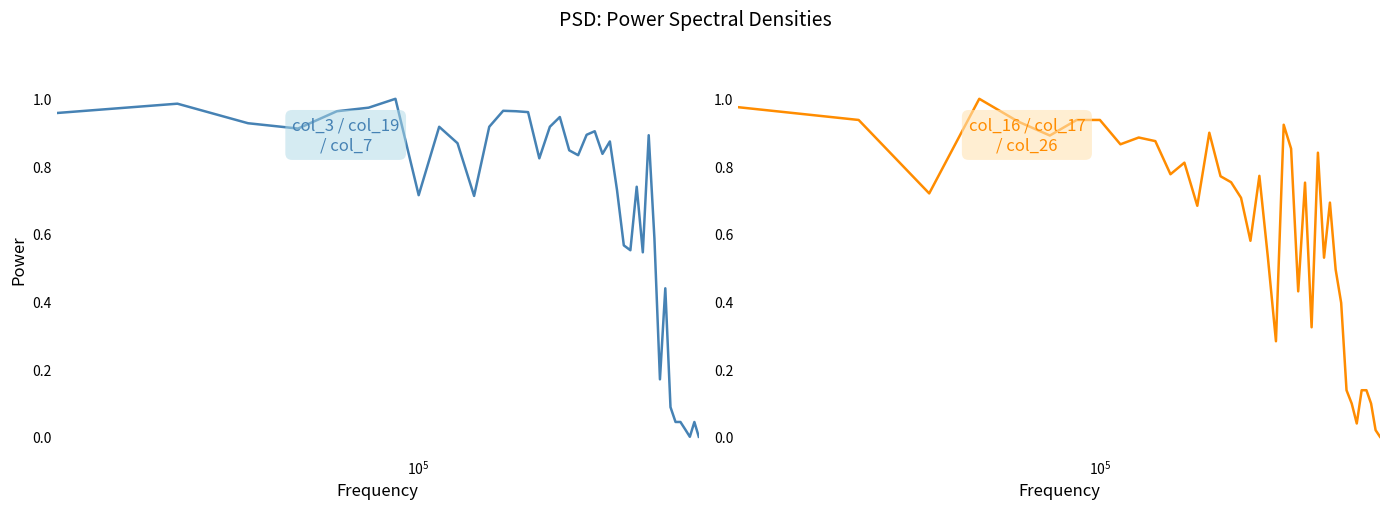

At how many categories does at least one series exceed 0?

40